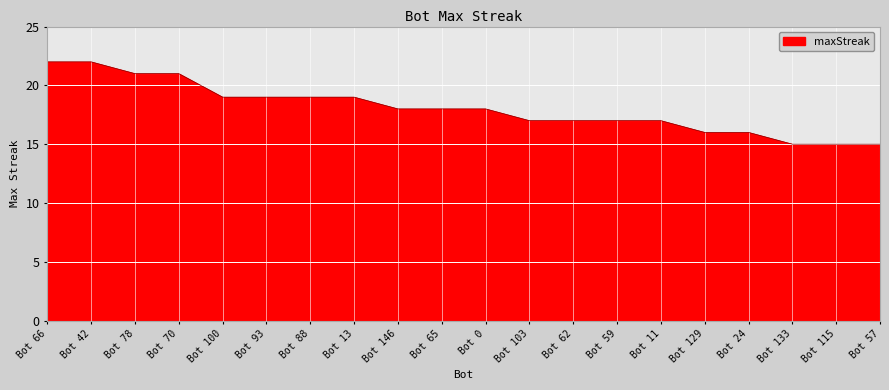

Count the number of data series in this chart.

1